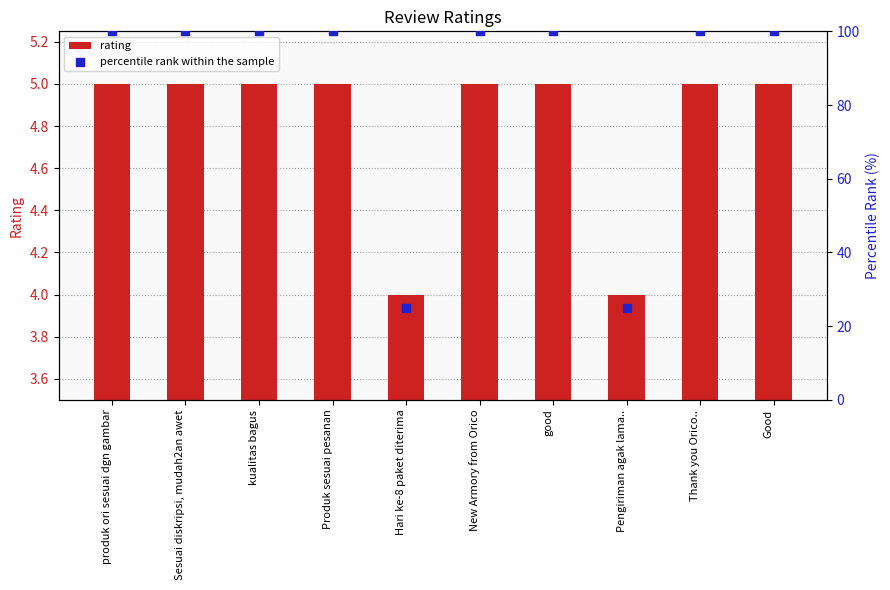

Which series has the largest total across all categories?

percentile rank within the sample